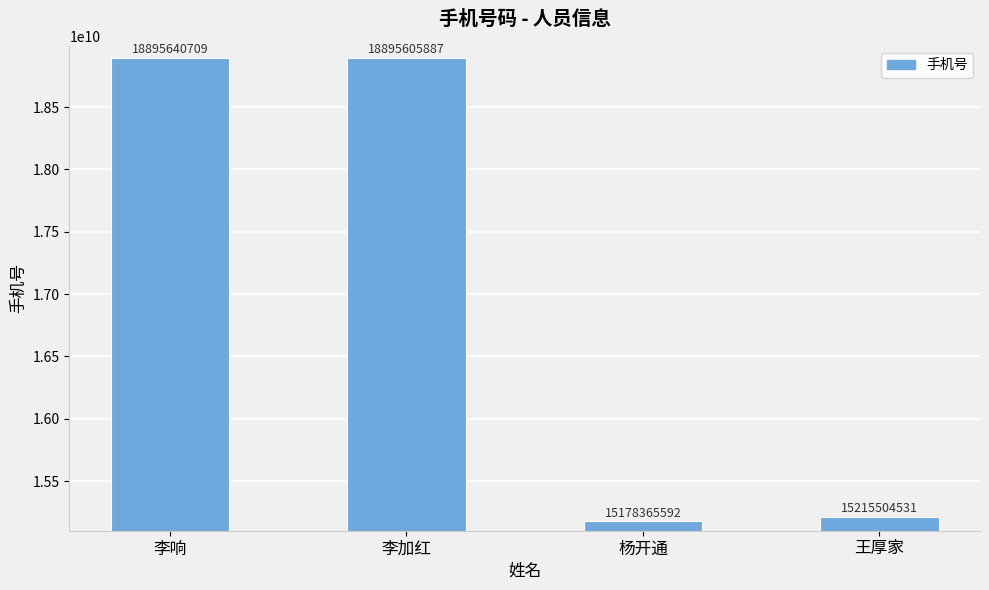

What is the change in value from 李响 to 李加红?

-34822